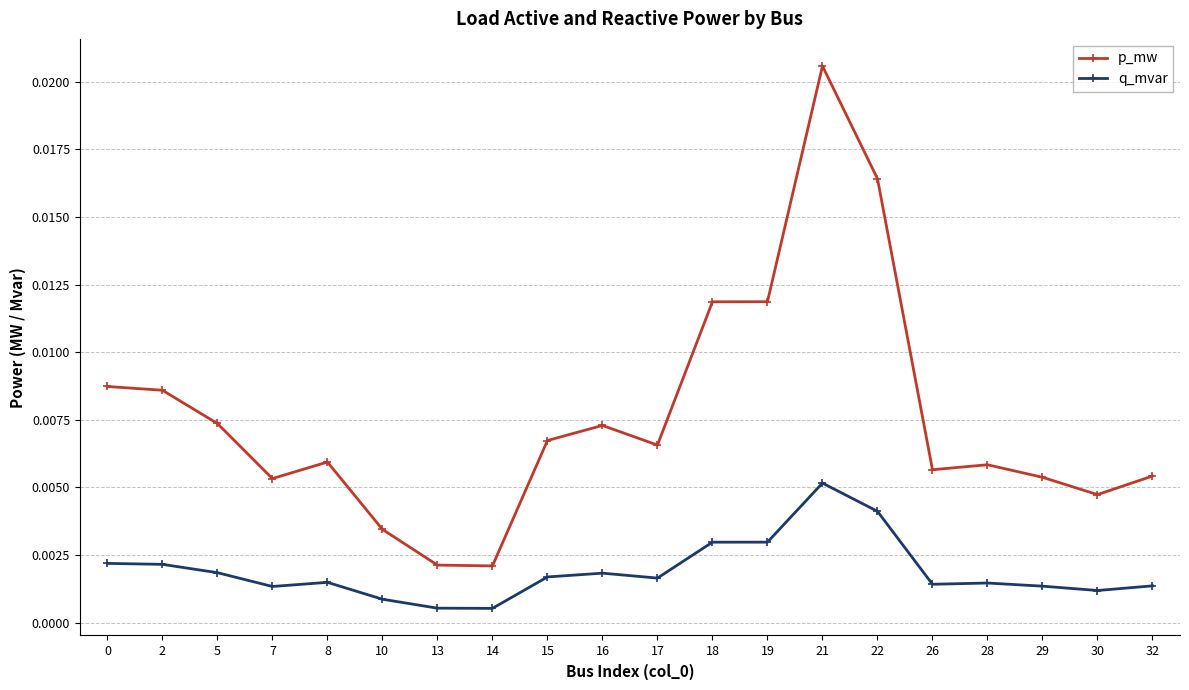

Which series has the largest total across all categories?

p_mw